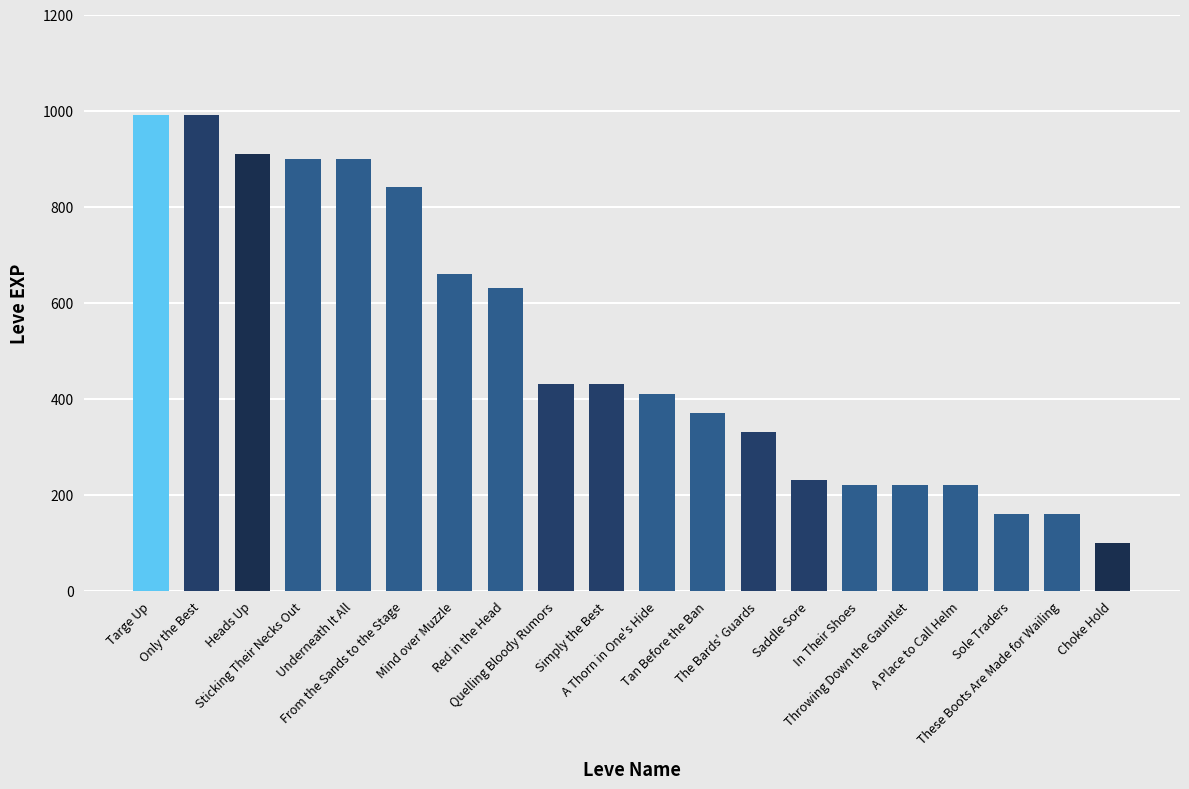

What is the change in value from Quelling Bloody Rumors to Choke Hold?

-330